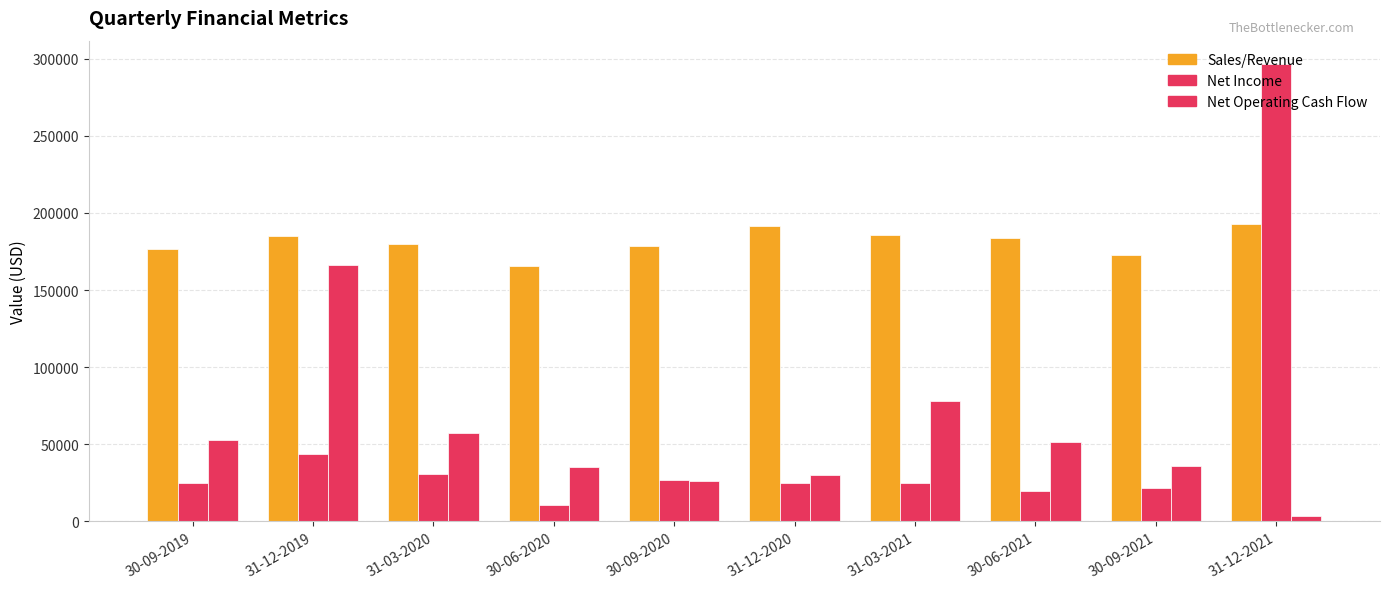

Are the bars horizontal?

No